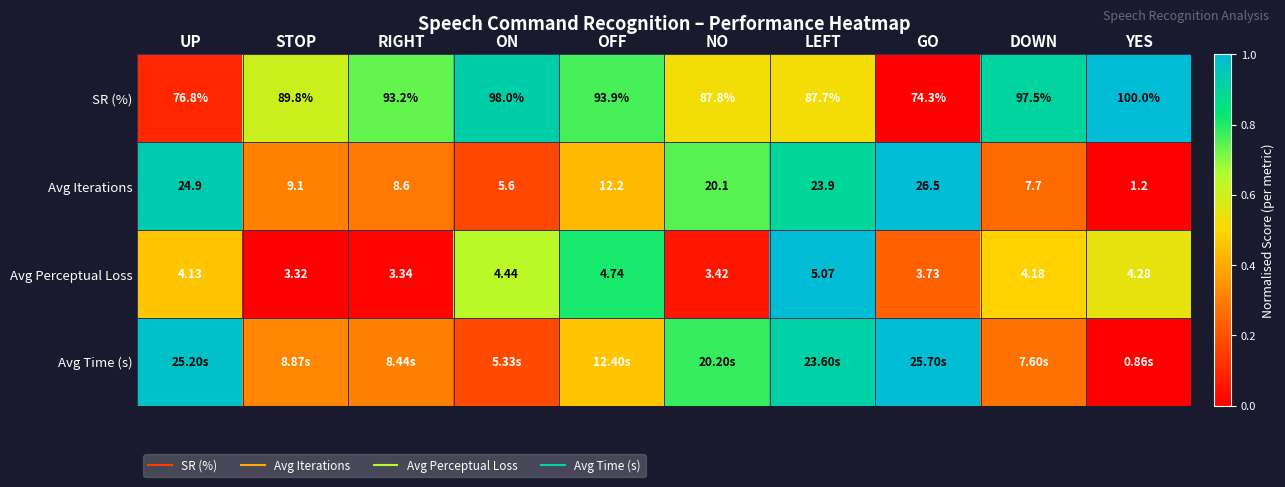

How many series are shown in this chart?

4